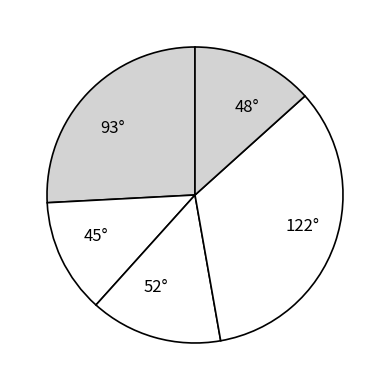

Combined, do 52° and 122° account for over 50%?

No